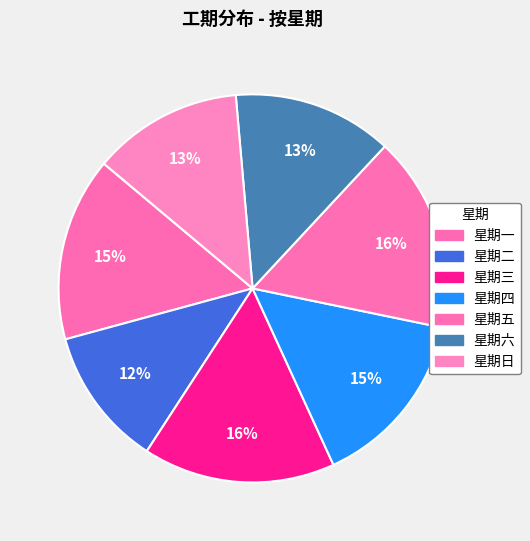

How many slices are in this pie chart?

7